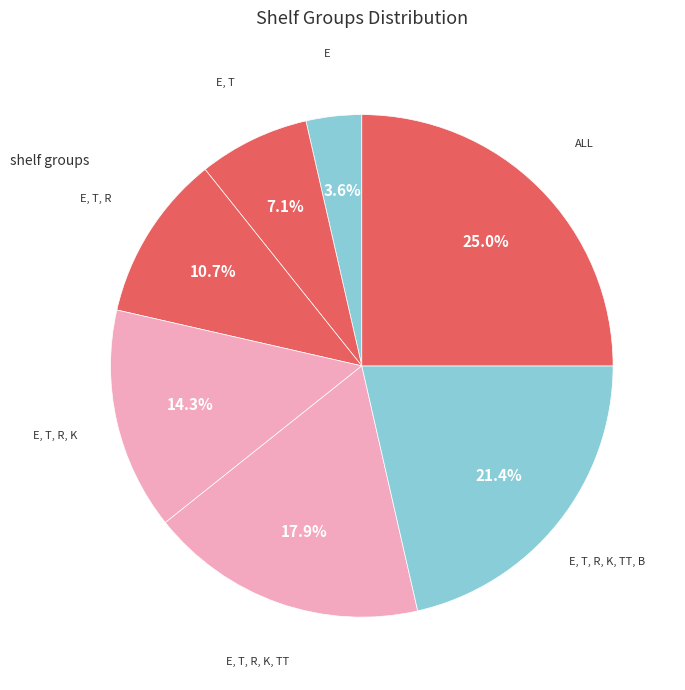

Count the number of slices in the pie.

7